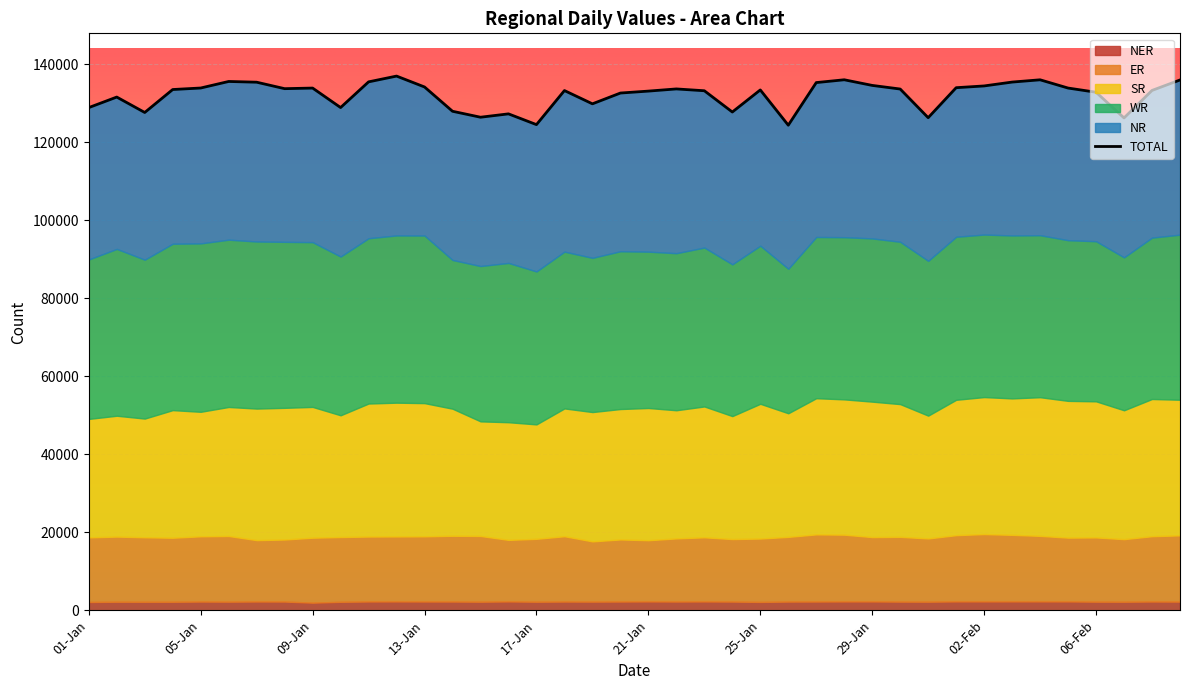

What is the label of the 37th point from the left?

06-Feb